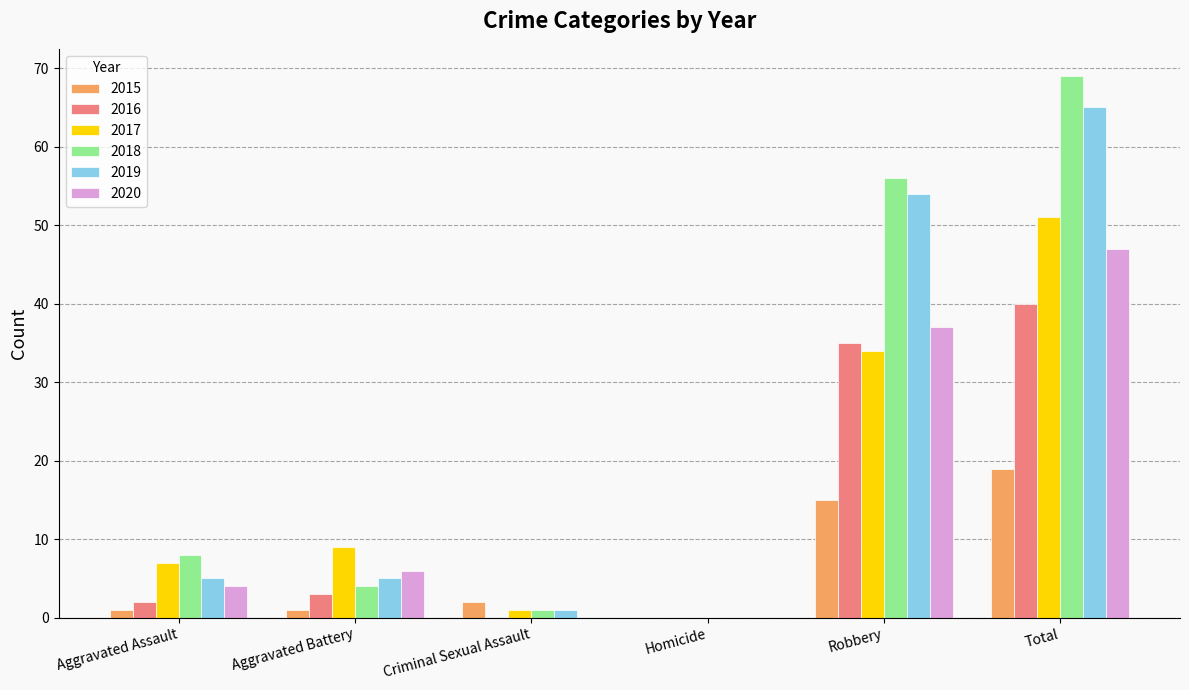

True or false: 2020 has a value of 2 at Aggravated Battery.

False